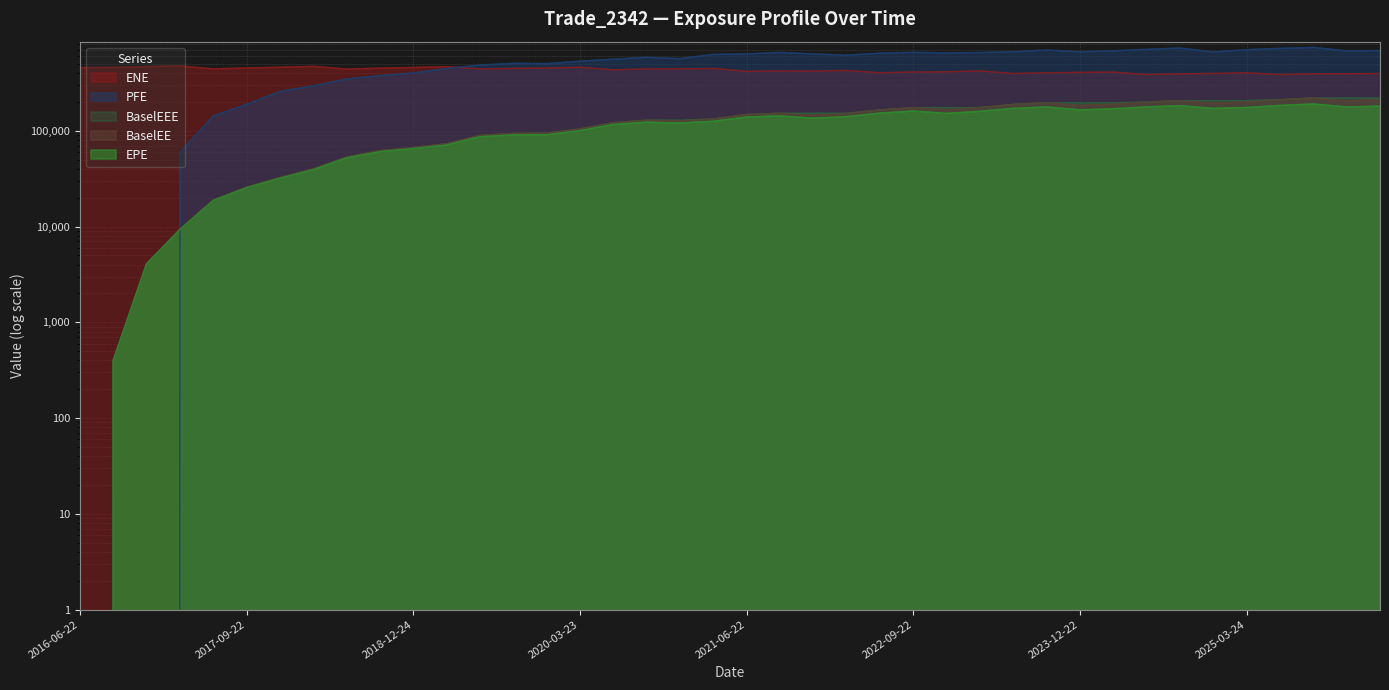

What value does the PFE series have at 2018-06-22?

347076.0